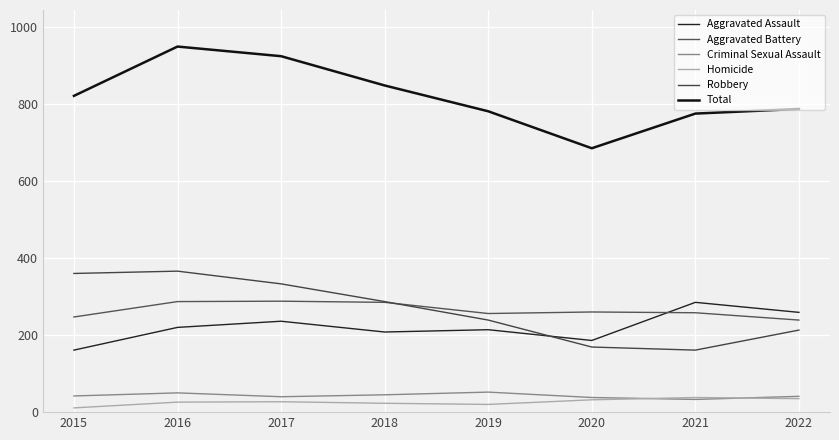

At which category is the sum across all series the highest?

2016